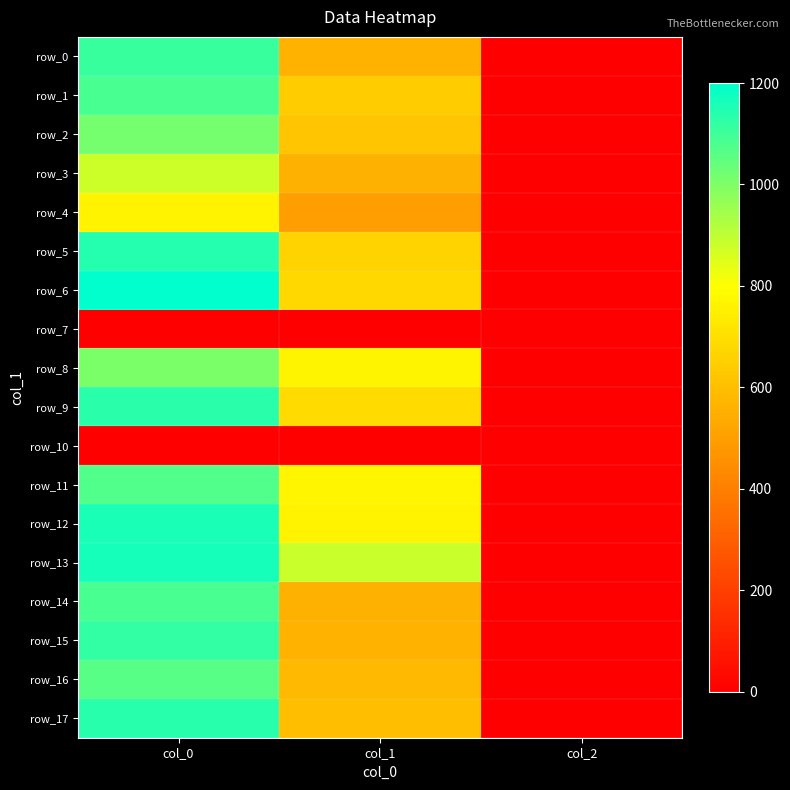

What is the sum of the row_2 values at col_0 and col_2?

1015.3